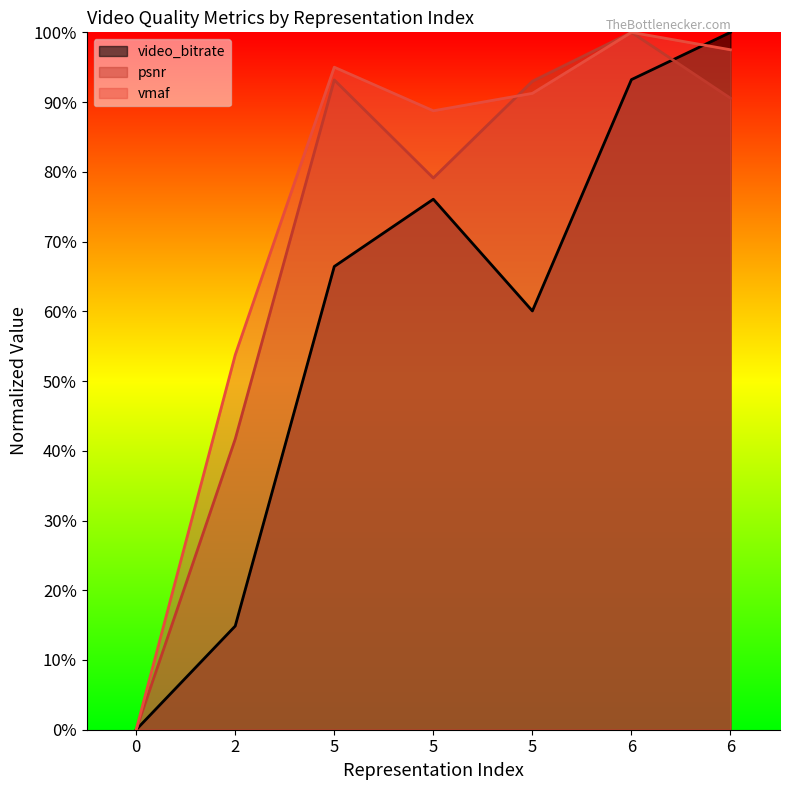

In vmaf, how many points are lower than both neighbors (excluding endpoints)?

1